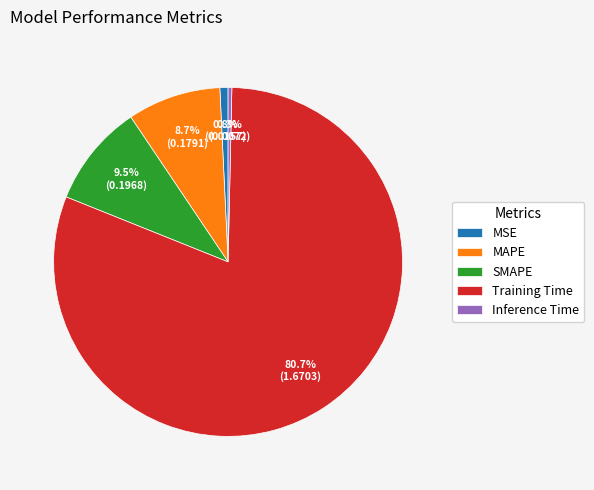

Combined, do SMAPE and Training Time account for over 50%?

Yes